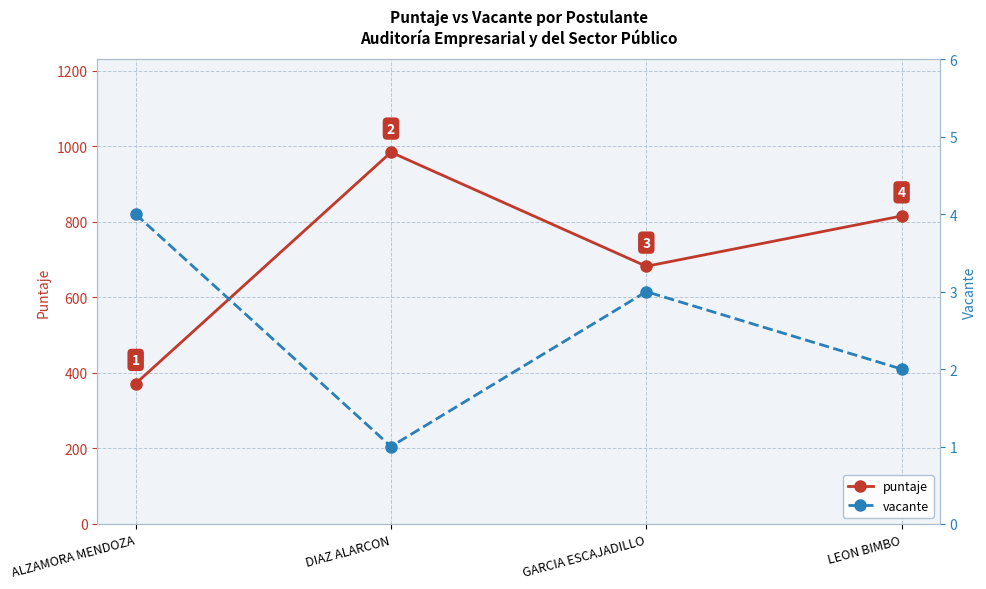

True or false: puntaje and vacante cross at least once.

False